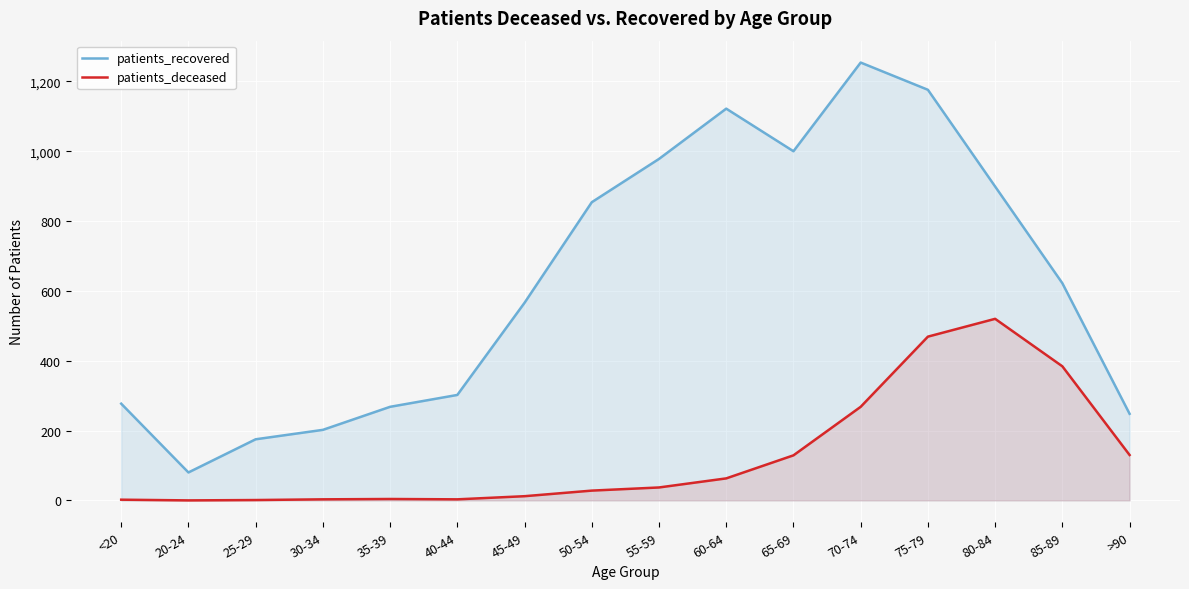

True or false: patients_deceased and patients_recovered intersect in this chart.

False